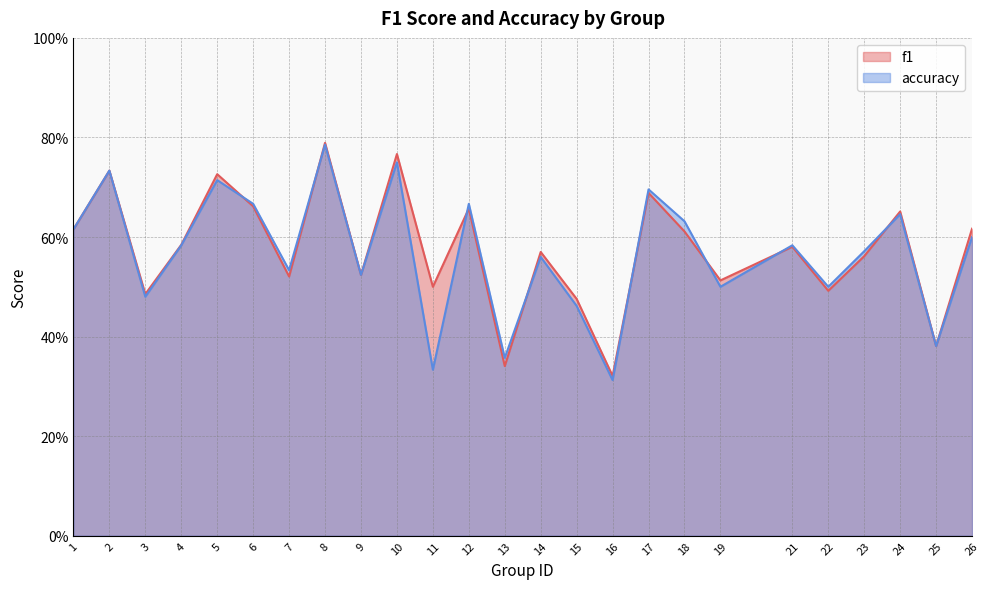

Where is the first local minimum for accuracy?

3